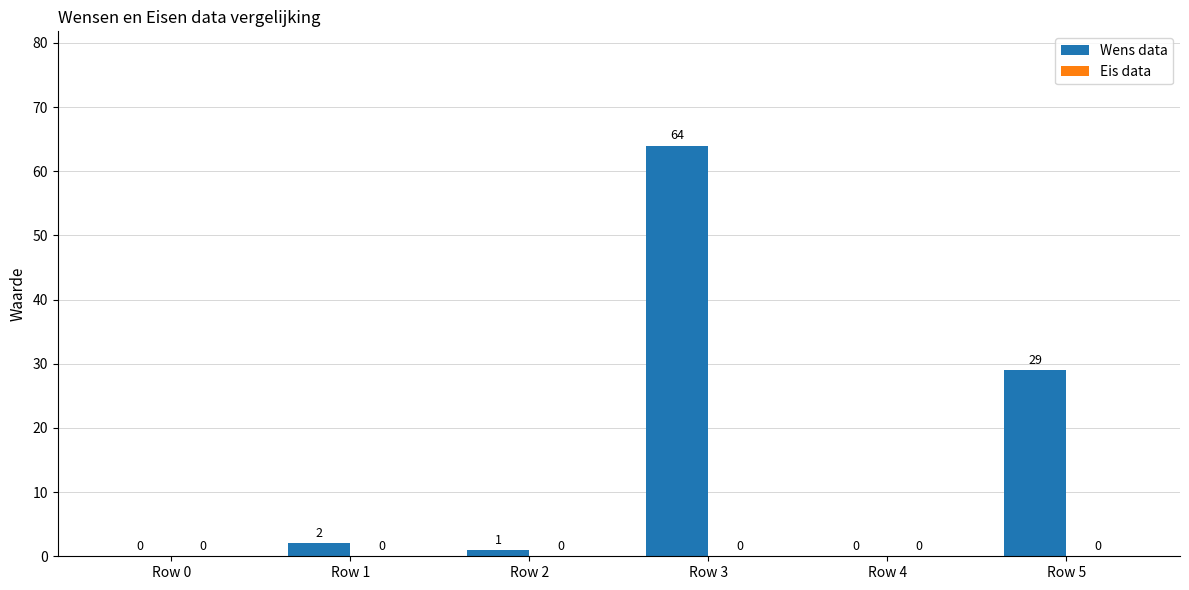

Is it true that the value at Row 5 is 7?

False